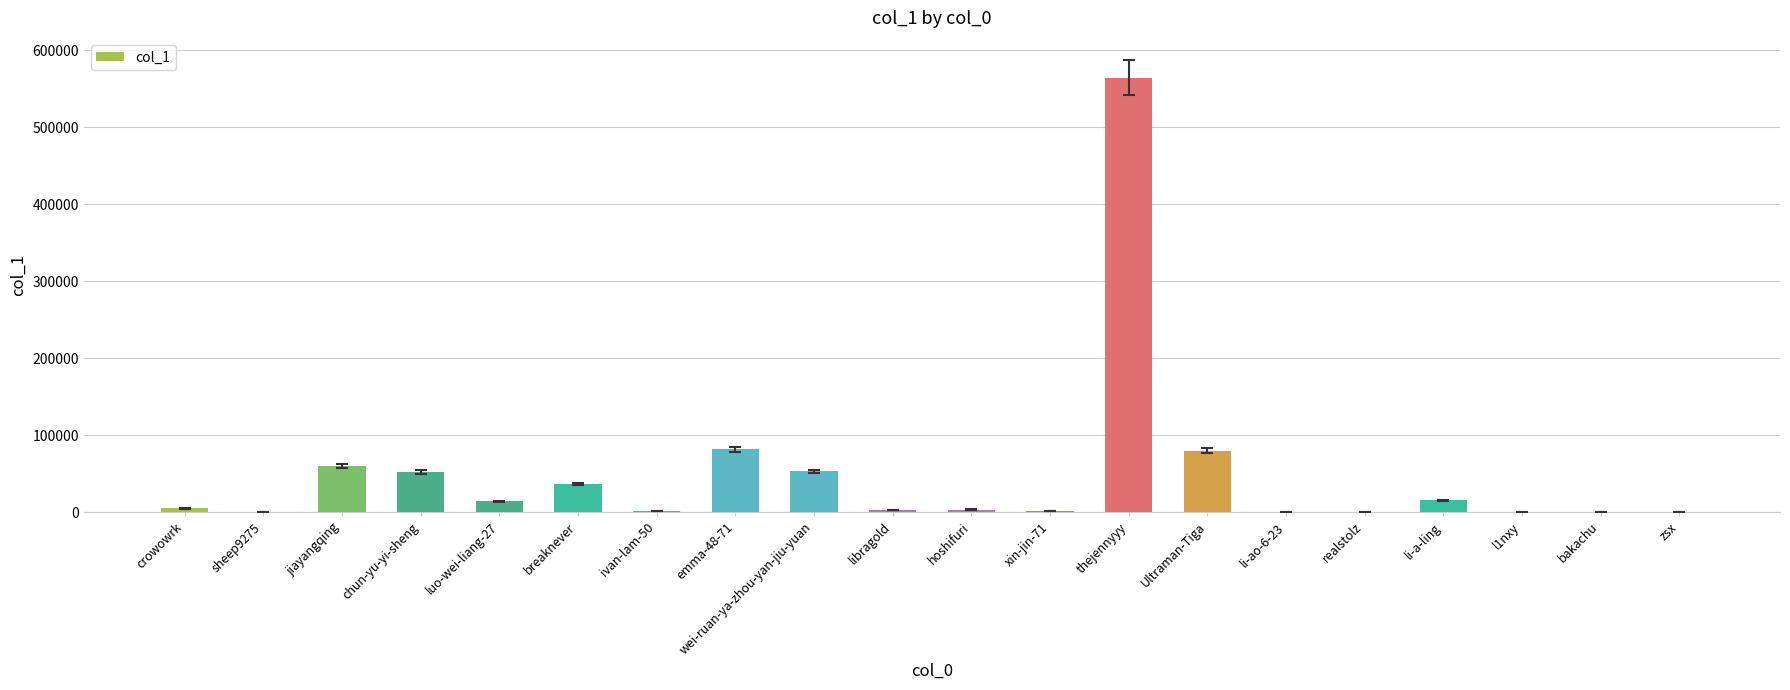

Which has a higher value, thejennyyy or realstolz?

thejennyyy